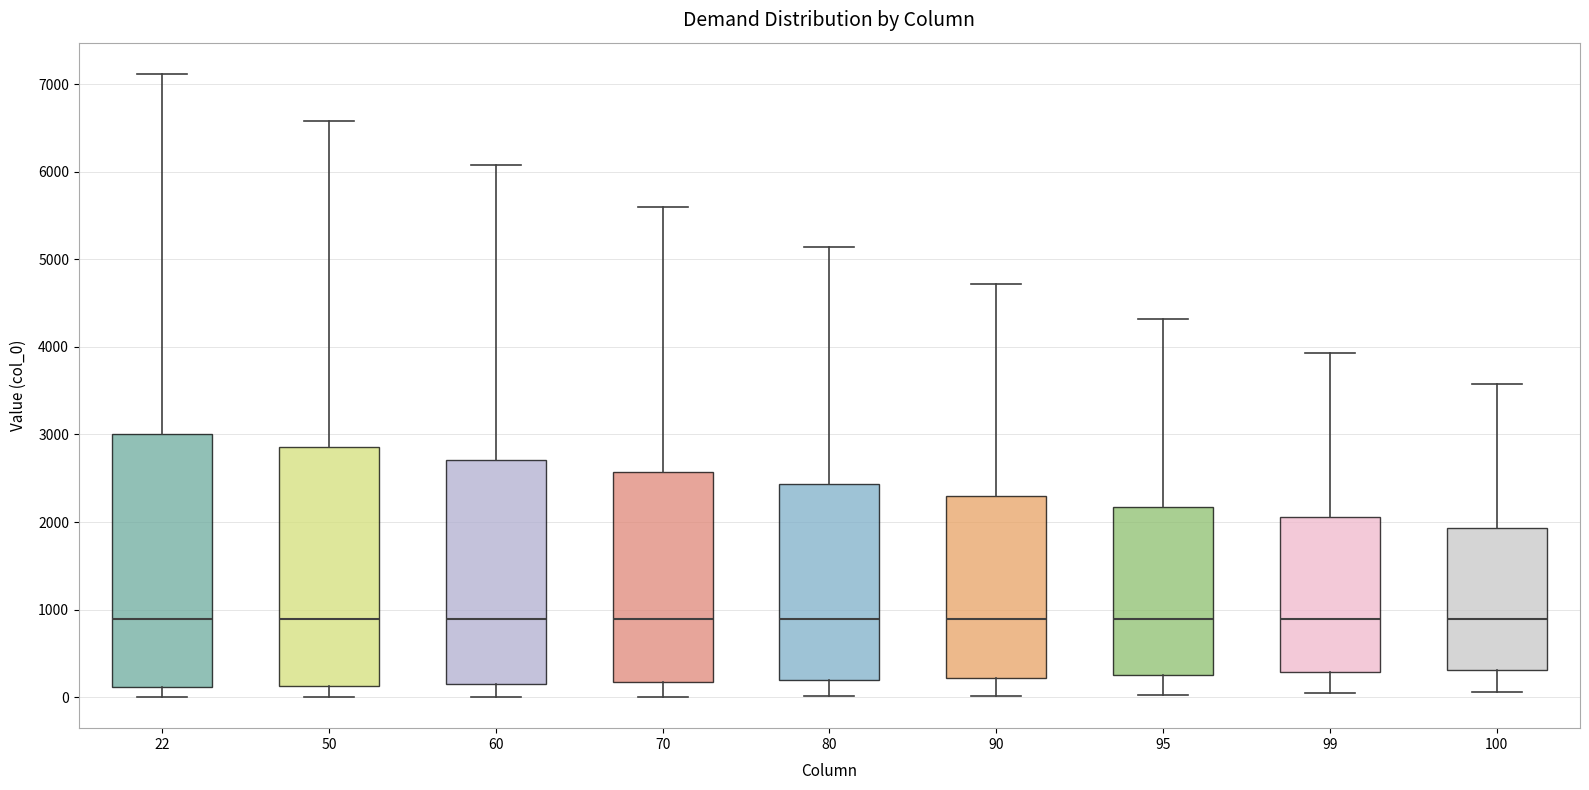

Reading left to right, transcribe this box plot: for each box, give where its median line is, the range the box spans, and where its two whiskers end, as read against the y-axis. The values are not printed on the chart, so give them approximately, as read against the axis.

22: median 900, box 100 to 3000, whiskers 0 to 7100
50: median 900, box 100 to 2900, whiskers 0 to 6600
60: median 900, box 200 to 2700, whiskers 0 to 6100
70: median 900, box 200 to 2600, whiskers 0 to 5600
80: median 900, box 200 to 2400, whiskers 0 to 5100
90: median 900, box 200 to 2300, whiskers 0 to 4700
95: median 900, box 300 to 2200, whiskers 0 to 4300
99: median 900, box 300 to 2100, whiskers 0 to 3900
100: median 900, box 300 to 1900, whiskers 100 to 3600